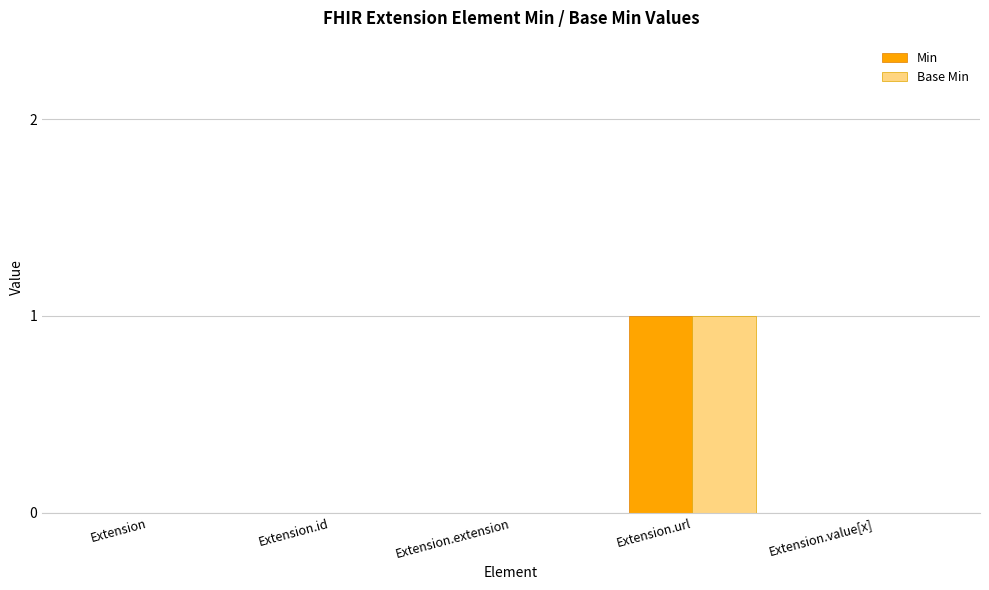

Reading left to right, what are all the values shown in this chart?

Min: 0	0	0	1	0
Base Min: 0	0	0	1	0